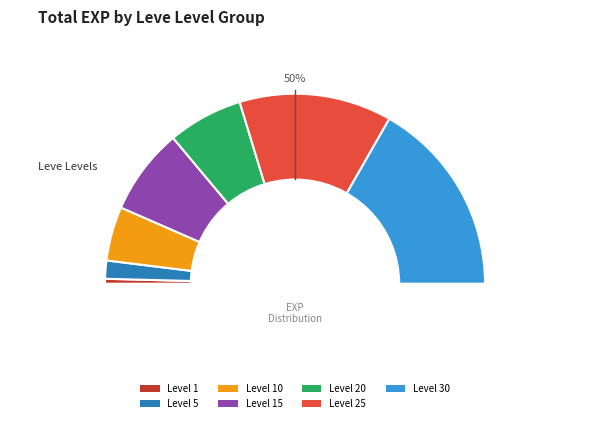

Is there any slice that represents more than half of the pie?

No